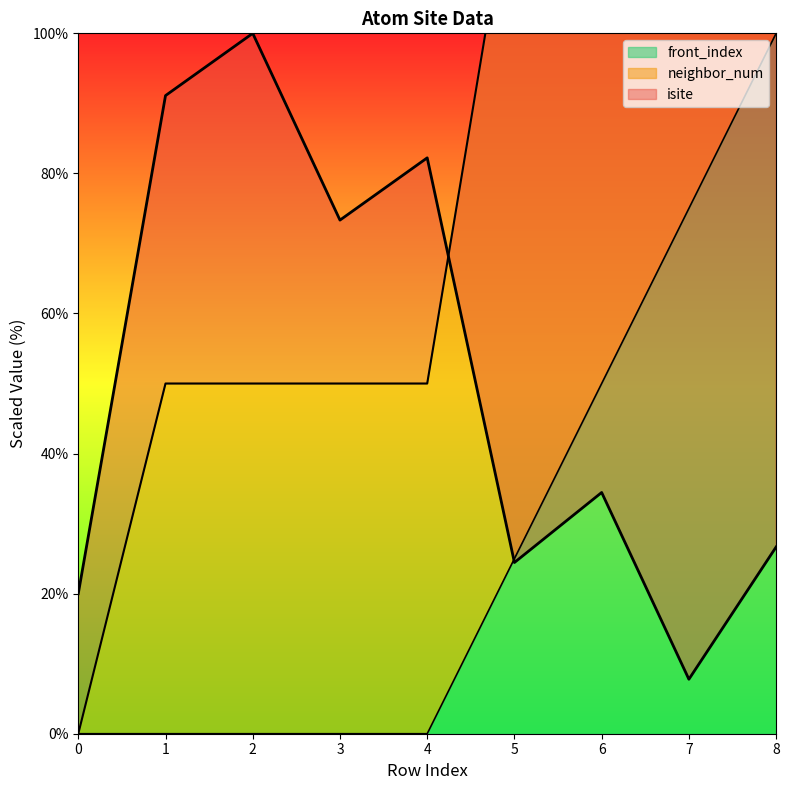

At which label does front_index reach its peak?

8